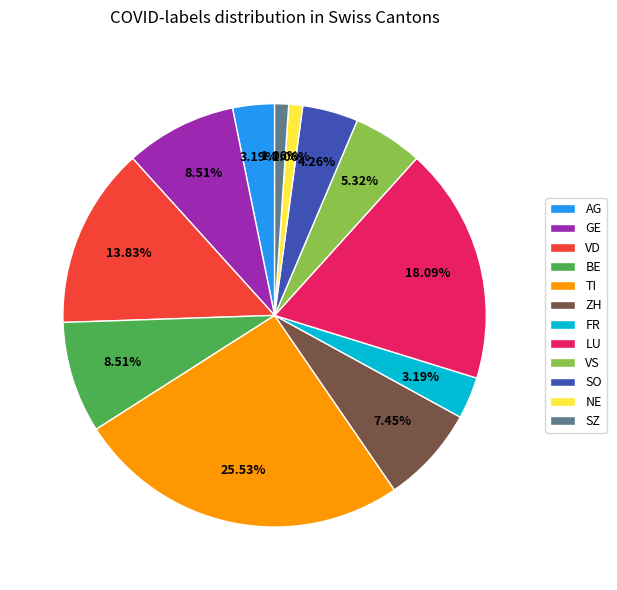

To the nearest percent, what is the difference between the largest and smallest slice percentages?

24%